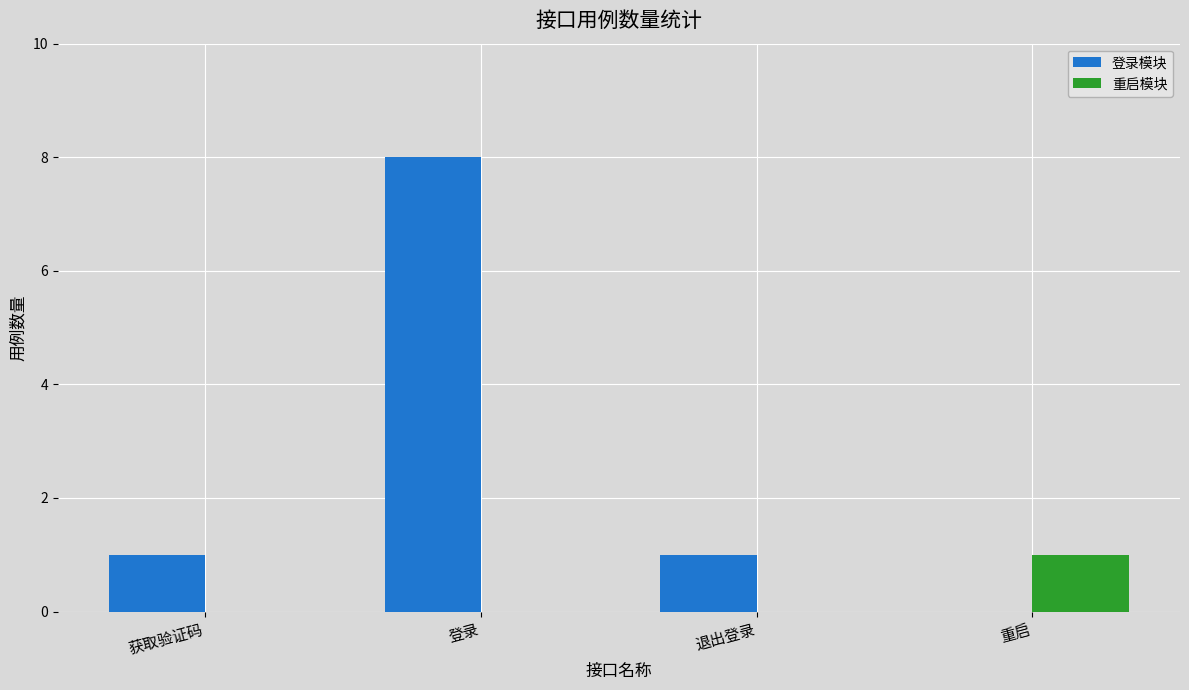

Which series changed the most between 登录 and 退出登录?

登录模块